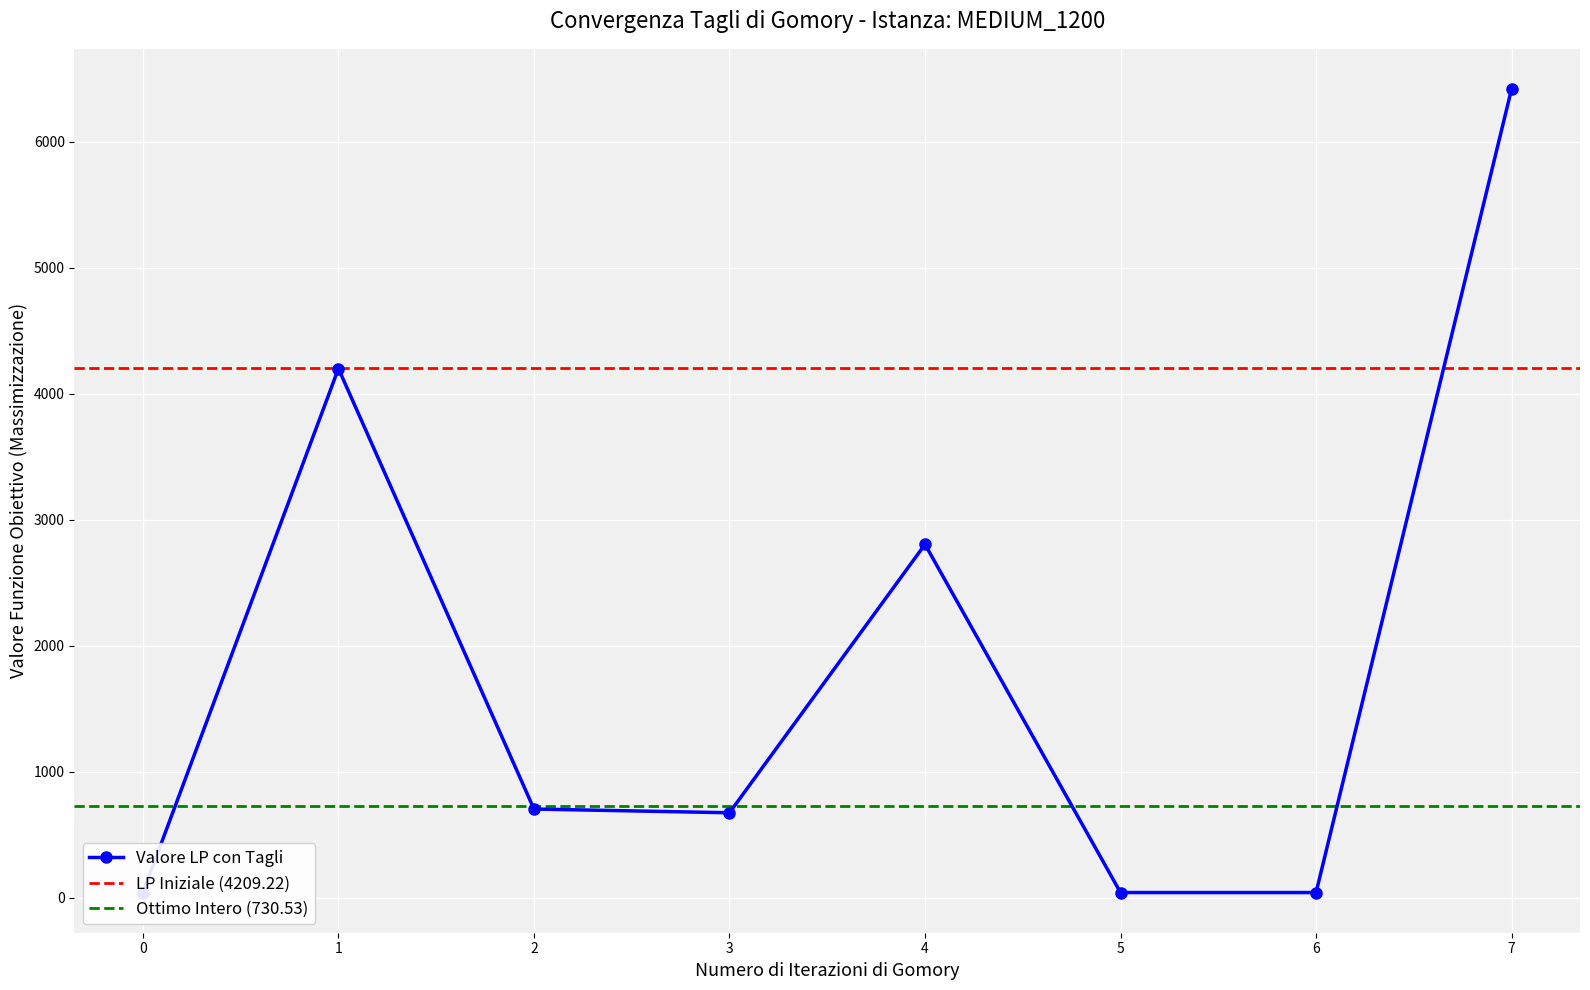

What is the smallest value displayed?

7.1